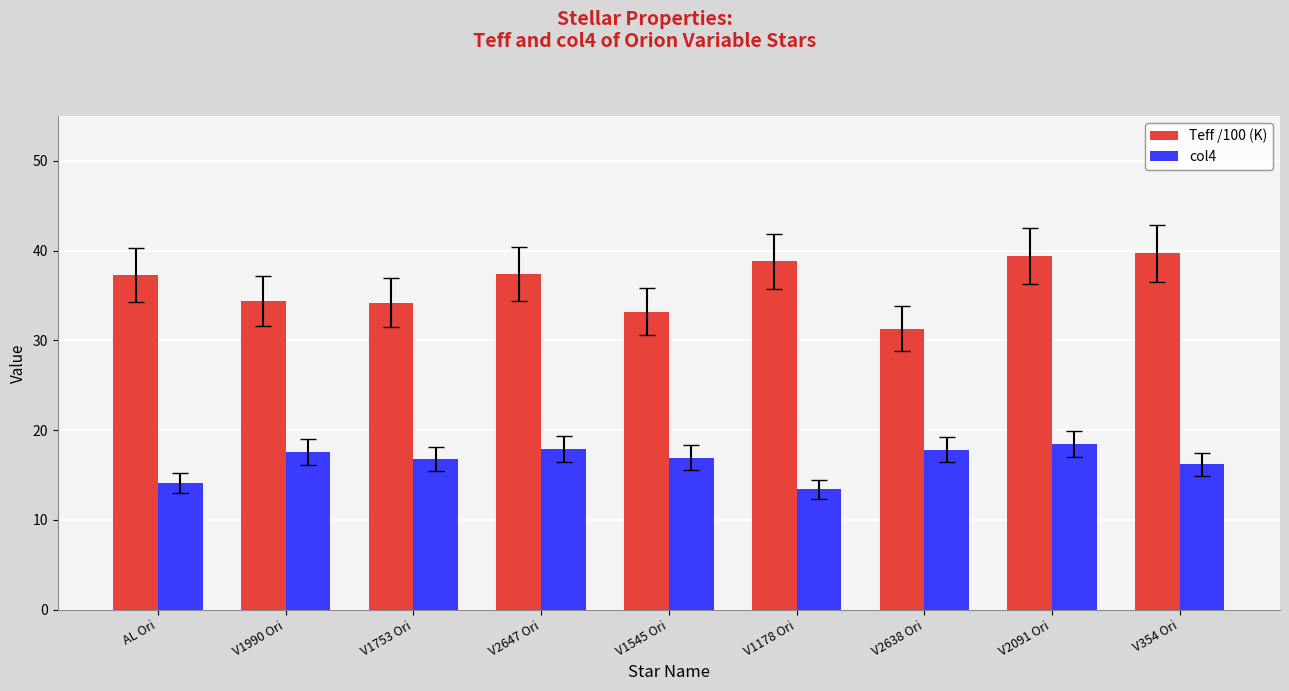

At which label does col4 first exceed 16?

V1990 Ori